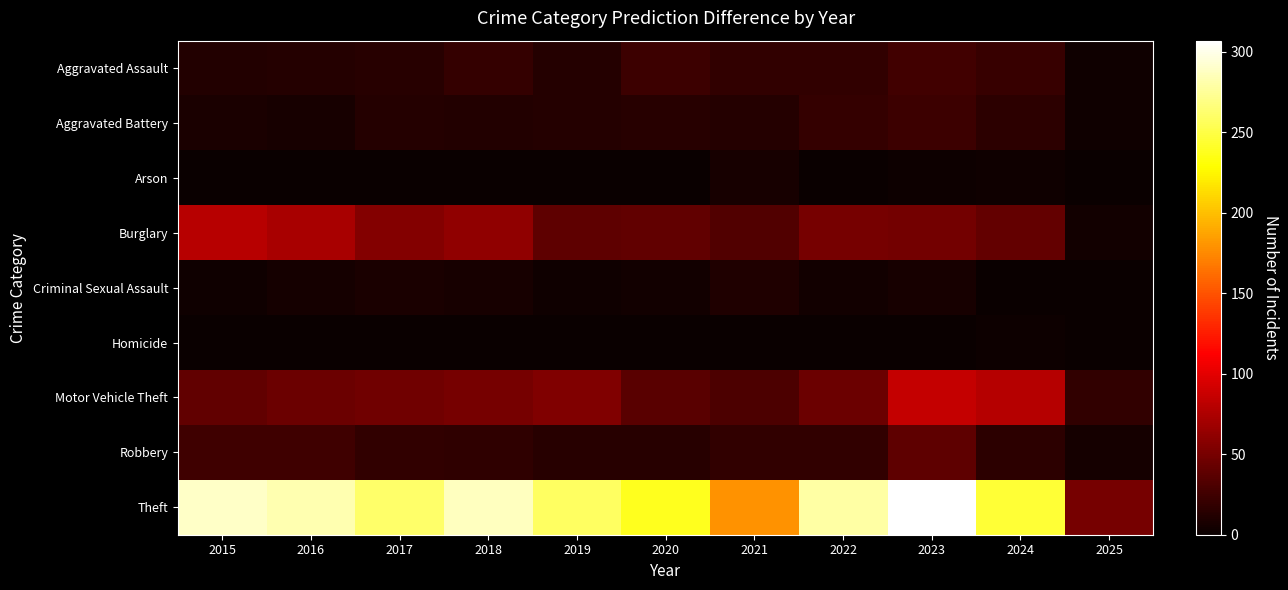

At how many categories does at least one series exceed 212?

9